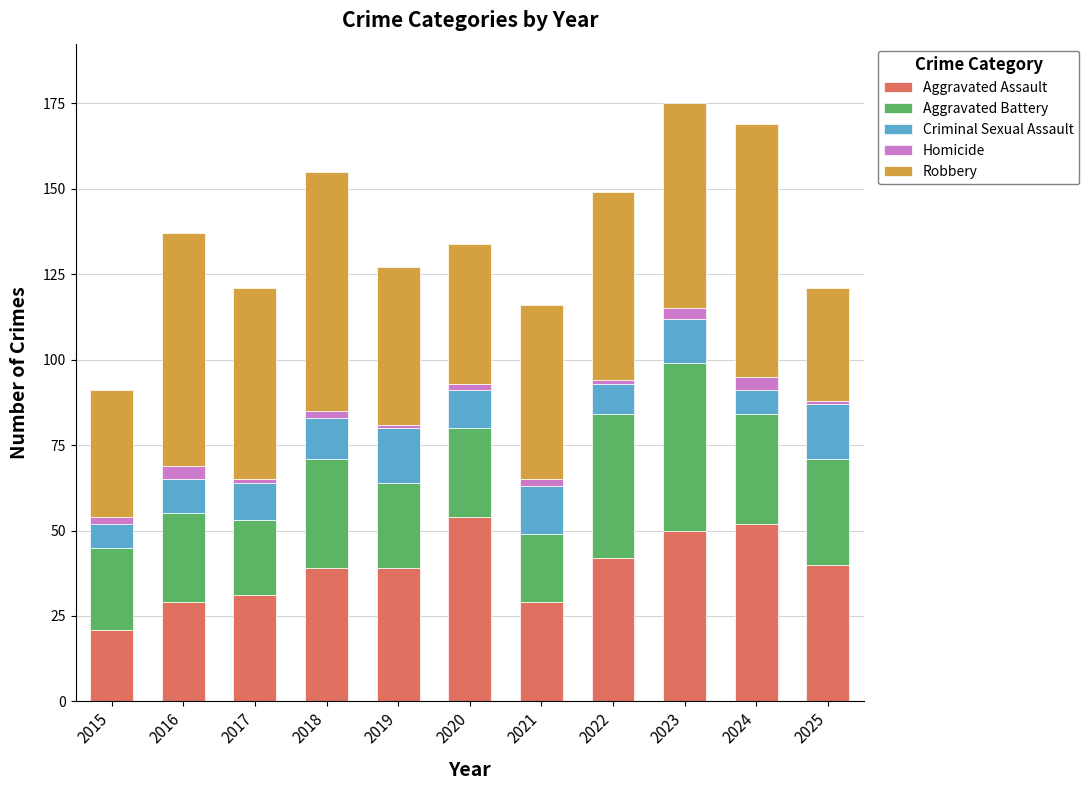

At which label does Aggravated Assault reach its minimum?

2015